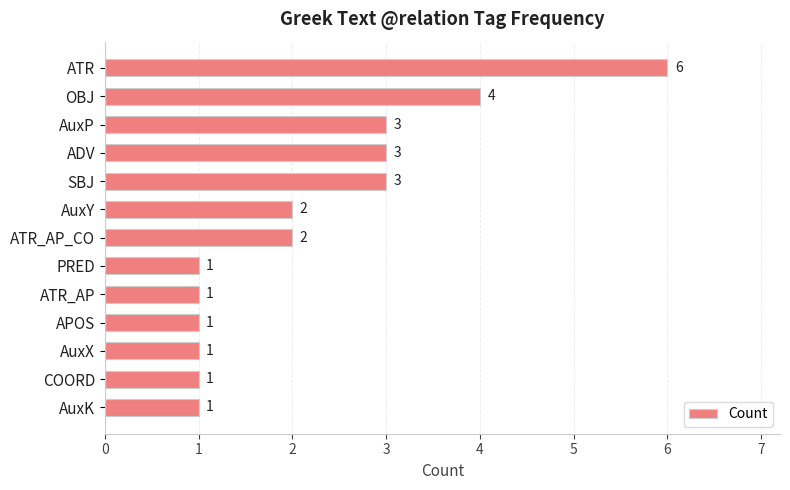

What is the sum of all values?

29